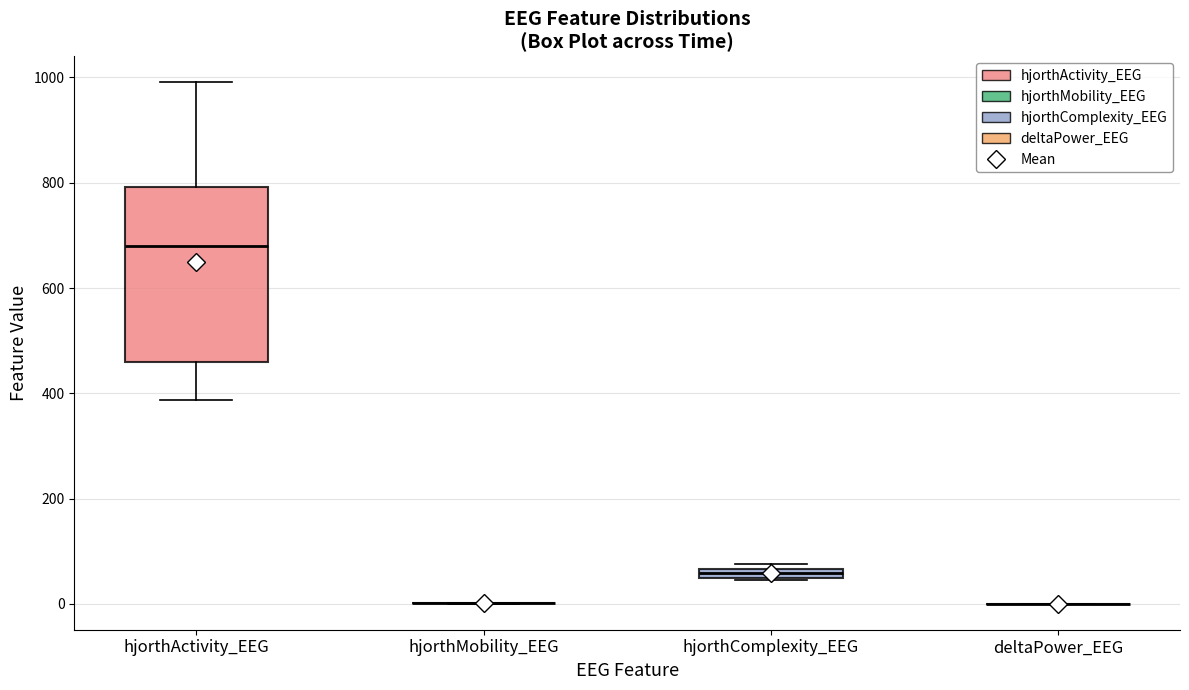

Comparing the boxes themselves (not the whiskers), which one is the tallest?

hjorthActivity_EEG